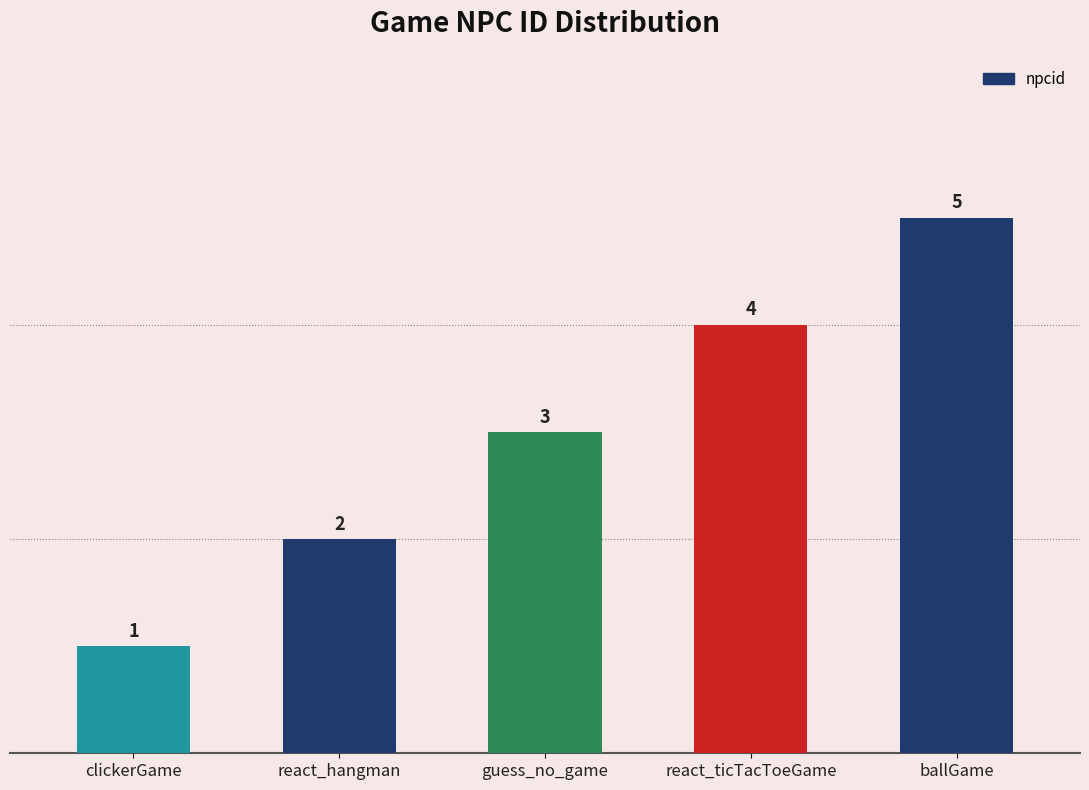

Which category has the lowest value across all series?

clickerGame